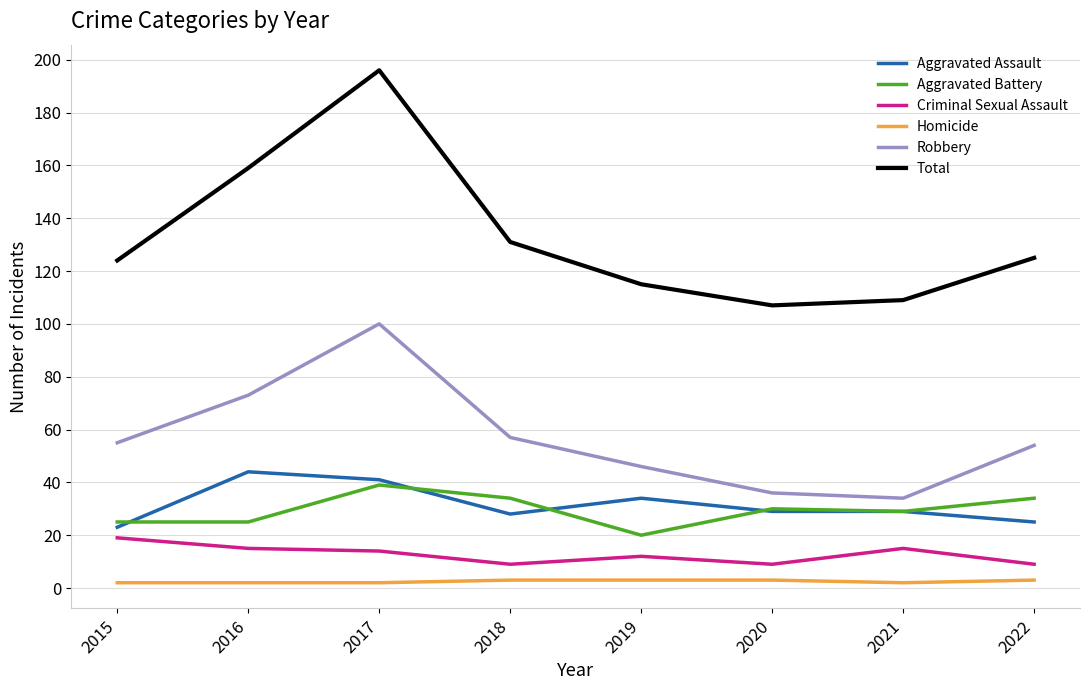

True or false: Criminal Sexual Assault and Robbery cross at least once.

False